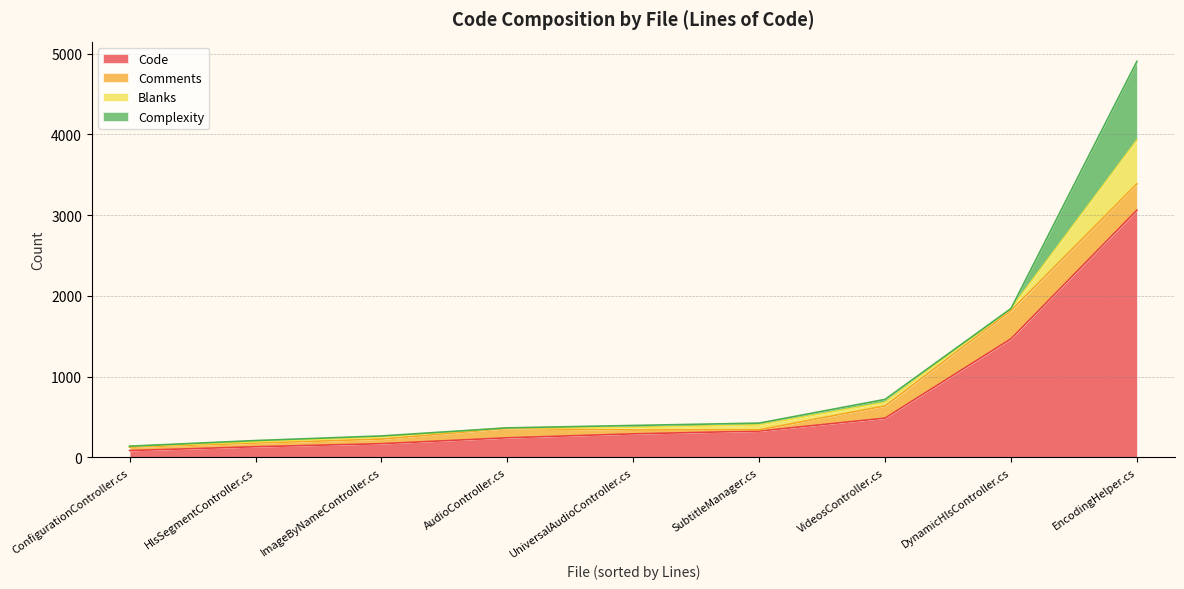

At how many categories does at least one series exceed 276?

5